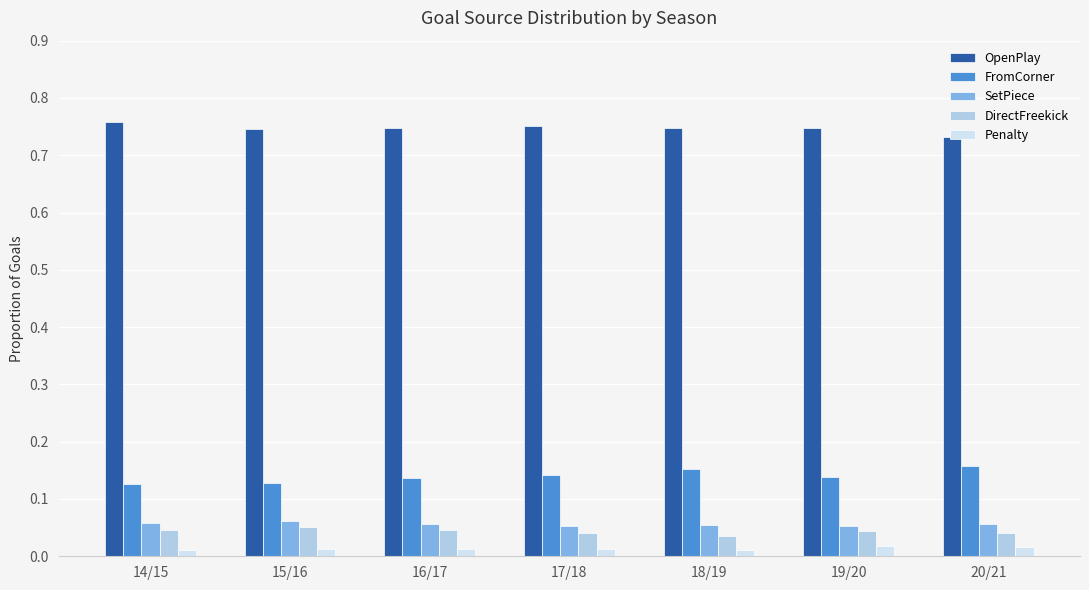

What is the sum of all FromCorner values?

1.0